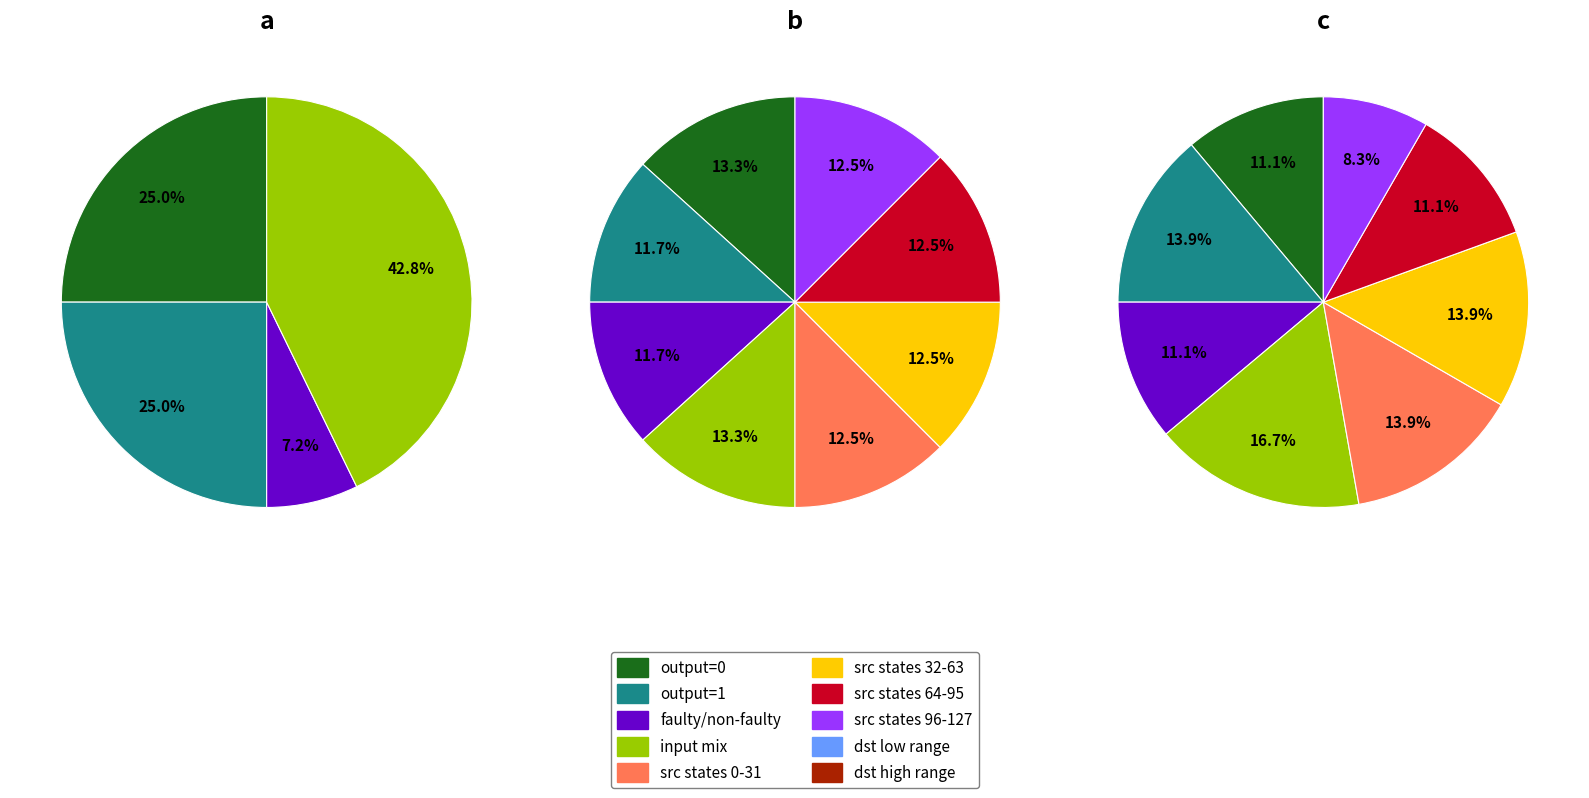

Is the sum of state 0-31 and output=1, input=a greater than half?

No